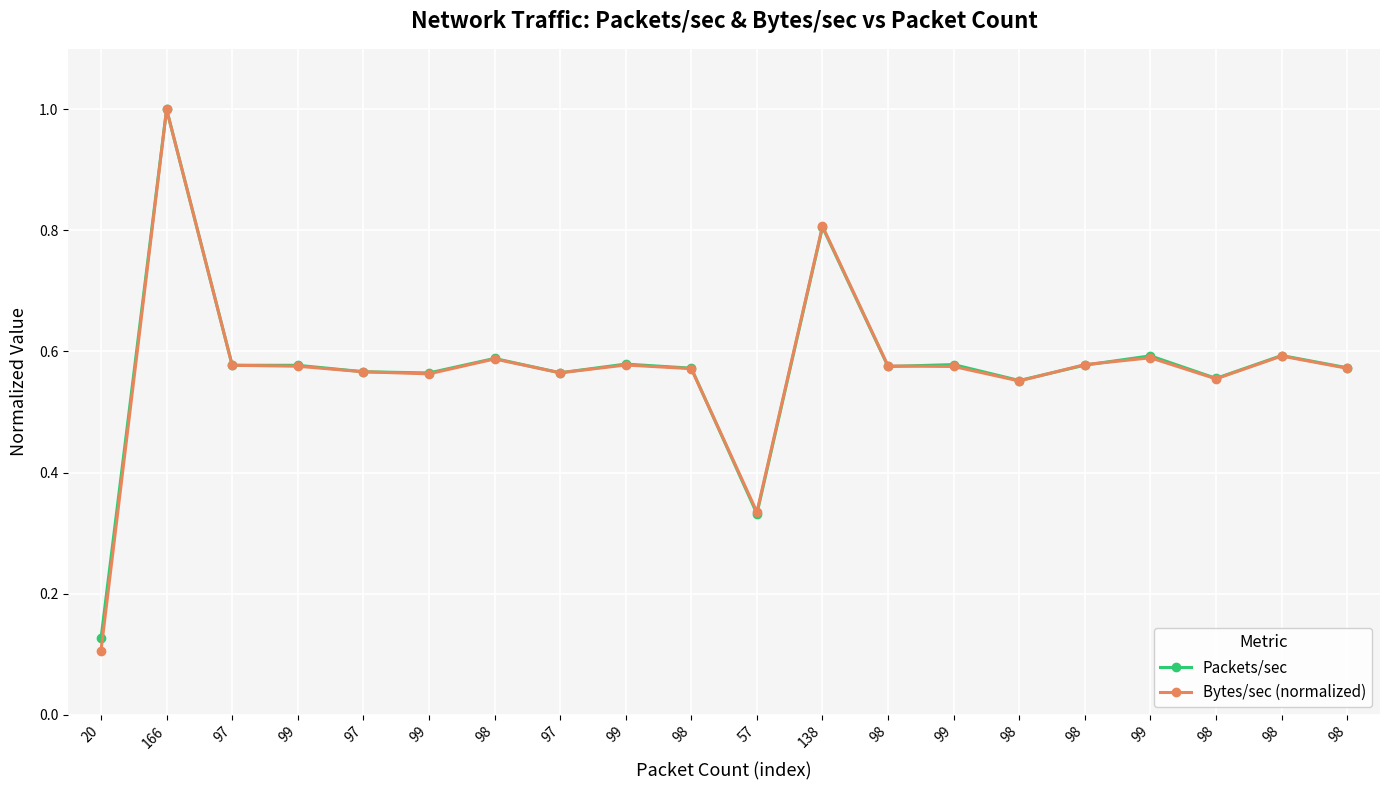

Which category has the highest value across all series?

166